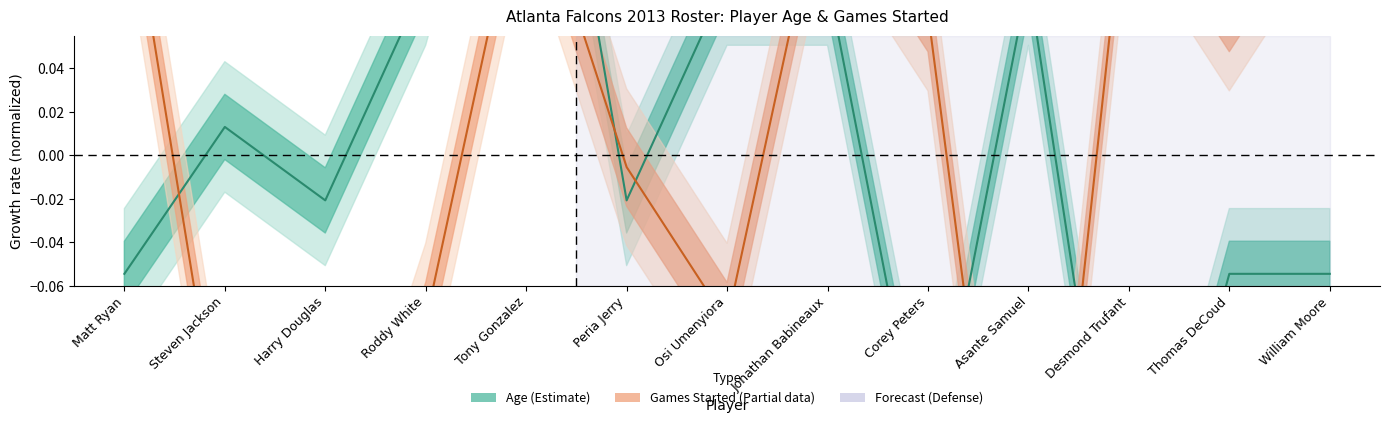

Is it true that age equals -0.1 at William Moore?

False